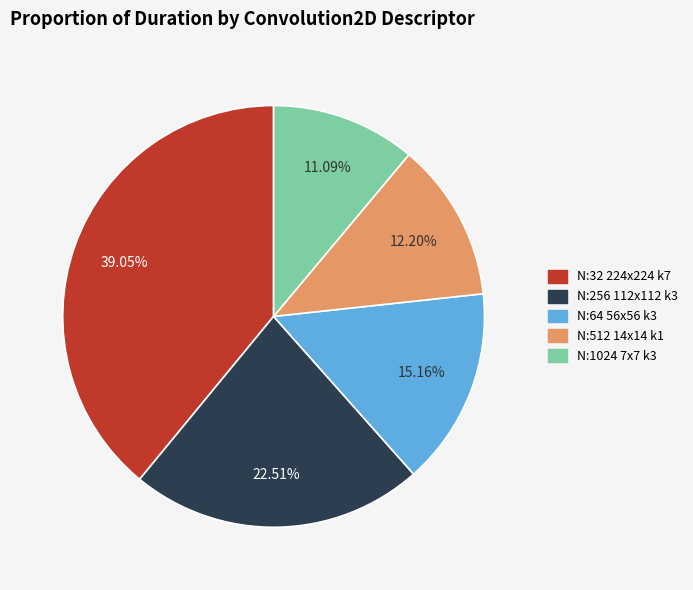

Rank the categories by value from lowest to highest.

N:1024 7x7 k3, N:512 14x14 k1, N:64 56x56 k3, N:256 112x112 k3, N:32 224x224 k7